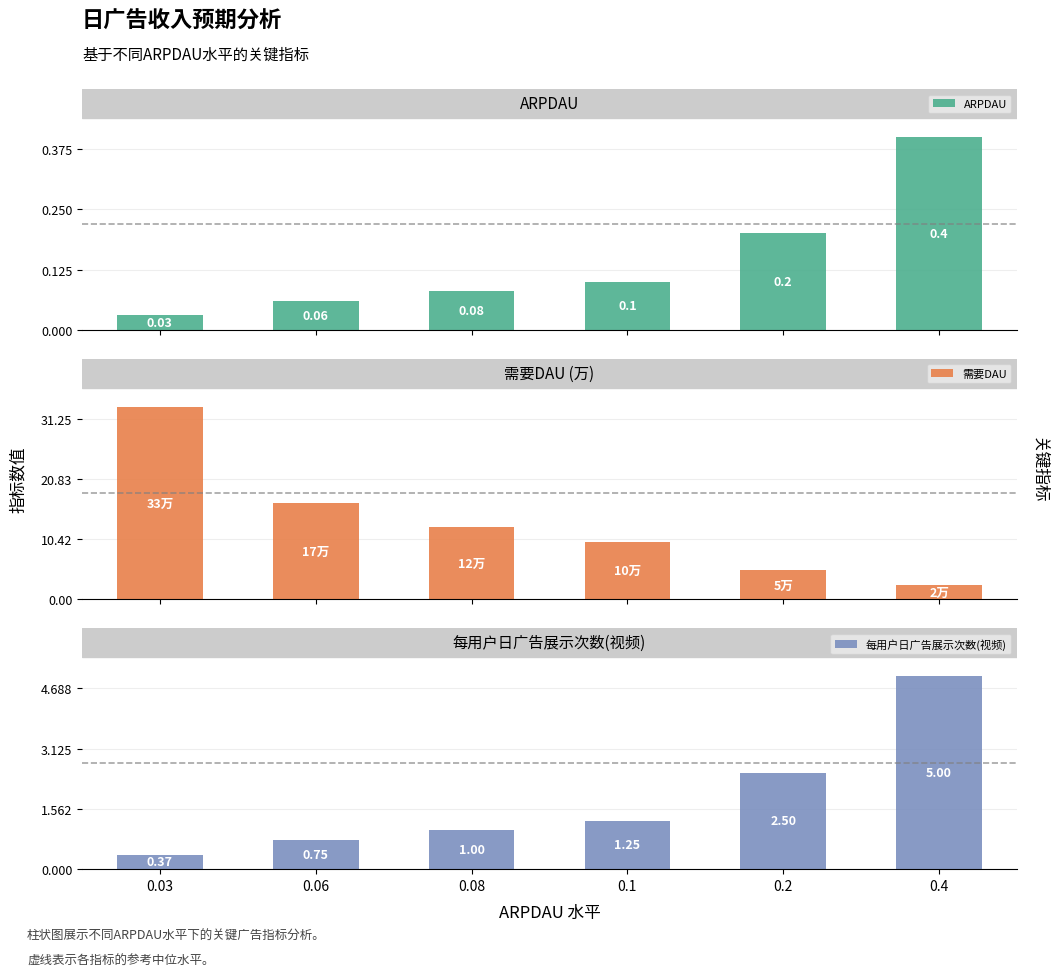

Which label corresponds to the largest value in the chart?

0.03